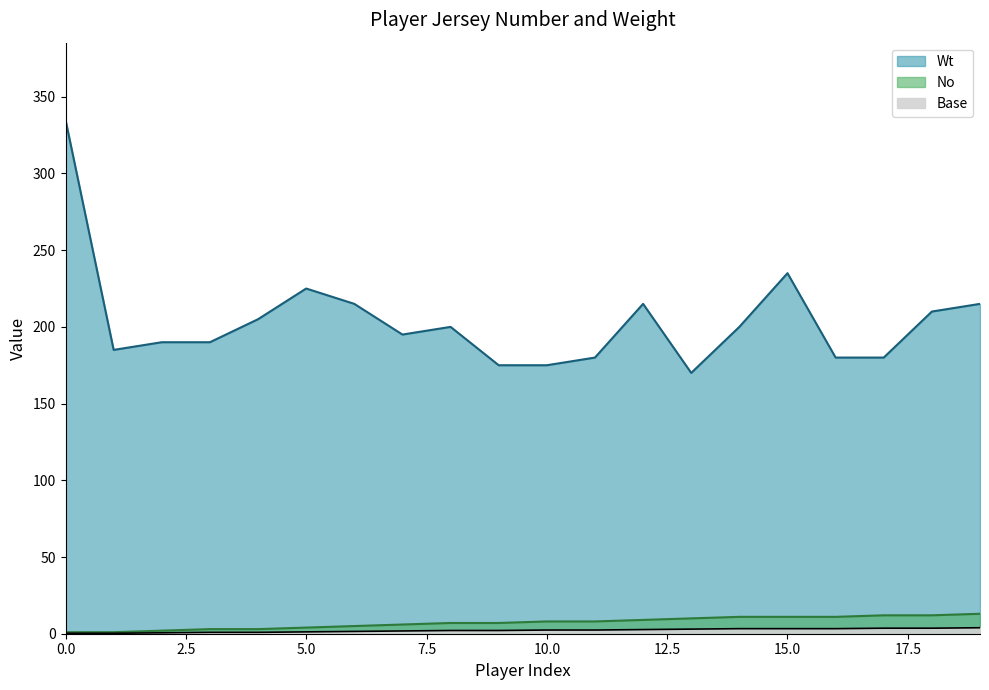

What are all the series names shown in the legend?

No, Wt